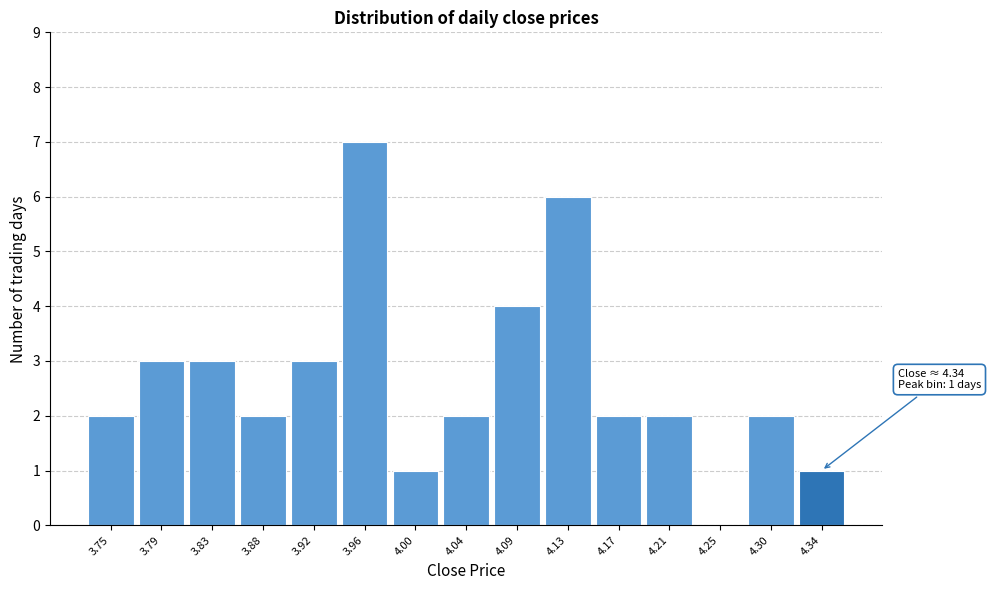

Which range on the x-axis has the tallest bar?

3.940 to 3.982